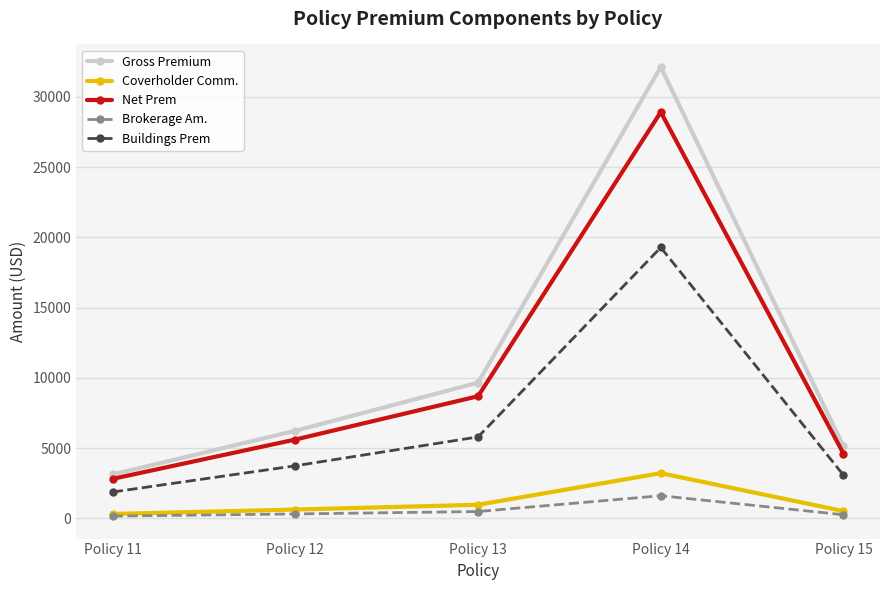

At which category does Gross Premium reach its first local peak?

Policy 14